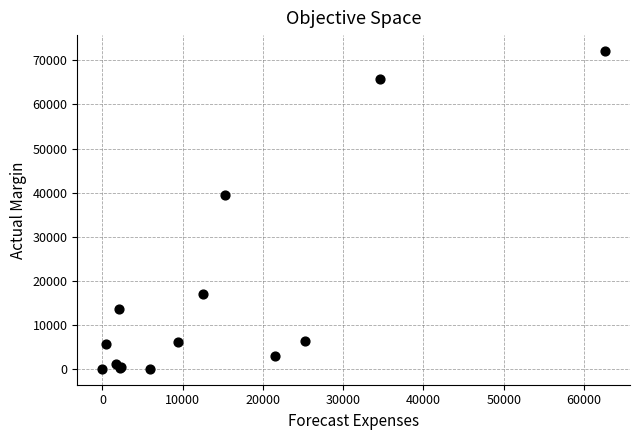

What Y value in the scatter plot is closest to 36067?

39495.2